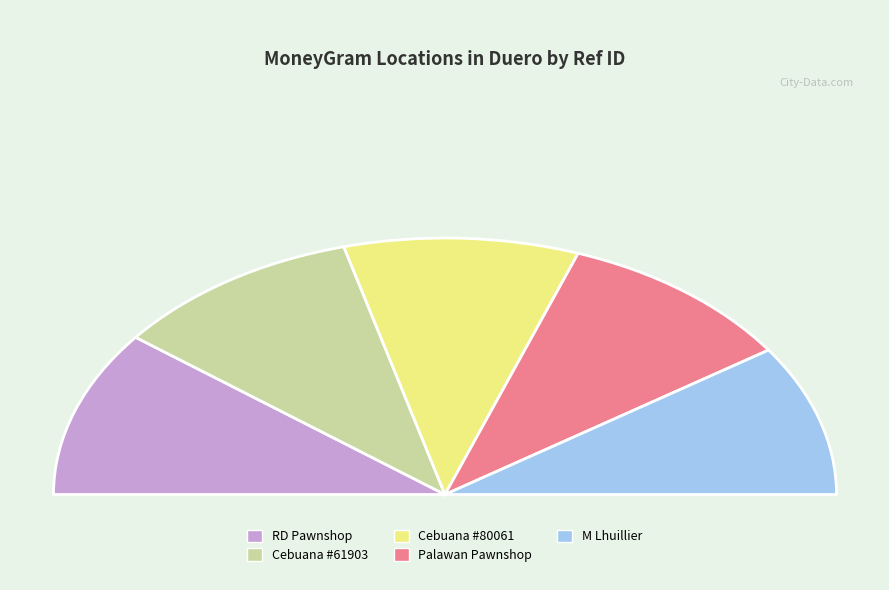

Does RD PAWNSHOP INC - BOHOL DUERO represent more than half of the total?

No